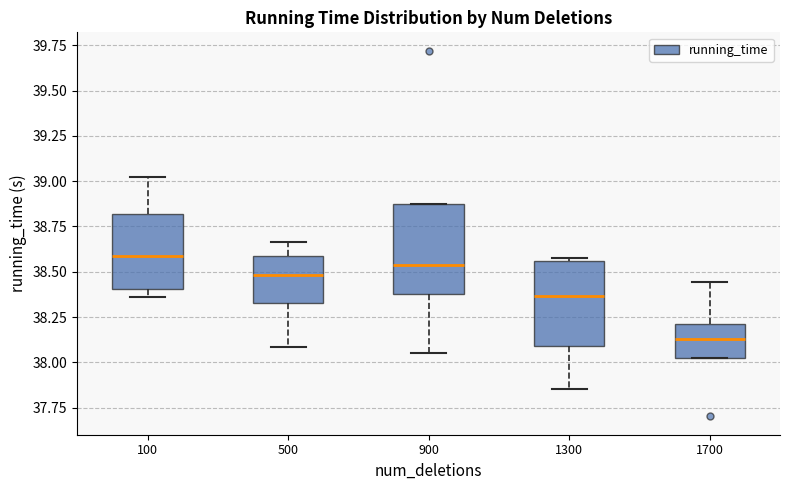

Reading left to right, read every box against the y-axis: the position of its median line, the range the box covers, and the ends of its whiskers. The values are not printed on the chart, so give them approximately, as read against the axis.

100: median 38.60, box 38.40 to 38.80, whiskers 38.35 to 39.00
500: median 38.50, box 38.35 to 38.60, whiskers 38.10 to 38.65
900: median 38.55, box 38.40 to 38.85, whiskers 38.05 to 38.85
1300: median 38.35, box 38.10 to 38.55, whiskers 37.85 to 38.55
1700: median 38.15, box 38.00 to 38.20, whiskers 38.00 to 38.45